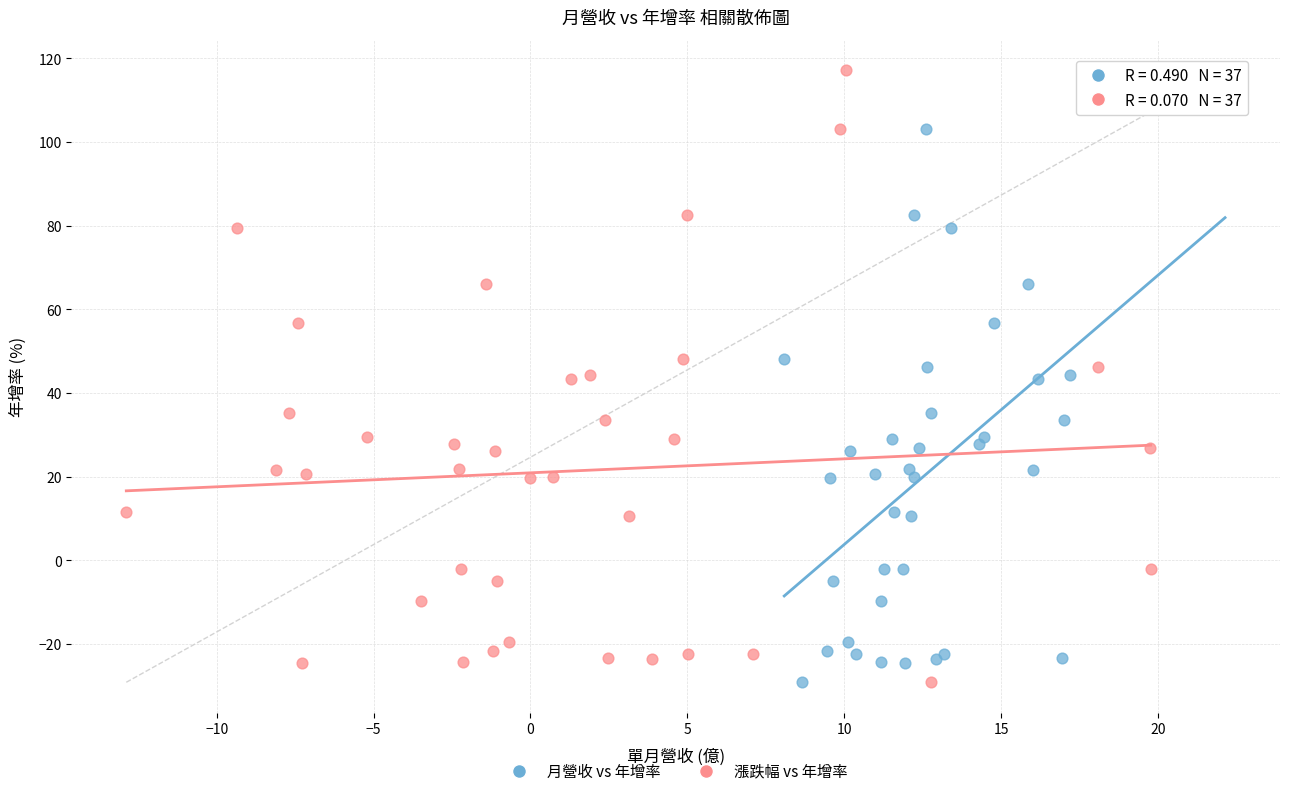

What are all the series names shown in the legend?

月營收 vs 年增率, 漲跌幅 vs 年增率